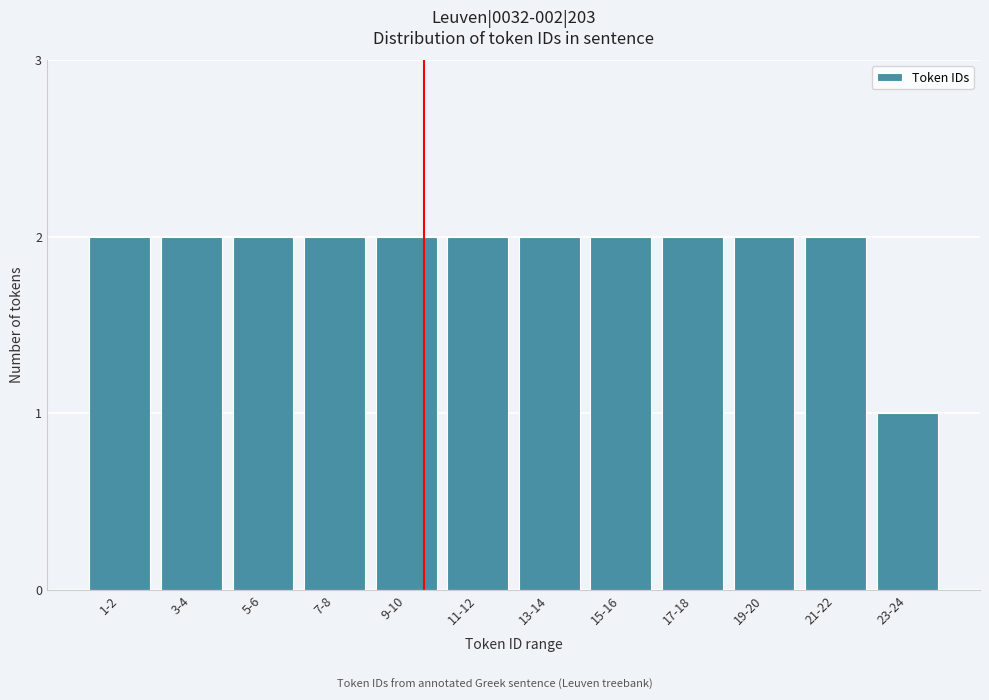

Reading left to right, what are all the values shown in this chart?

2	2	2	2	2	2	2	2	2	2	2	1